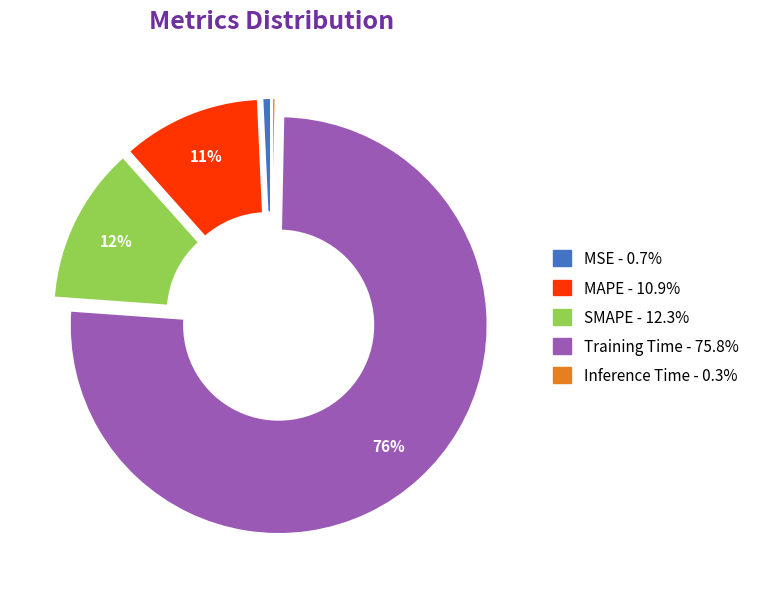

What percentage is the Training Time slice, to the nearest percent?

76%